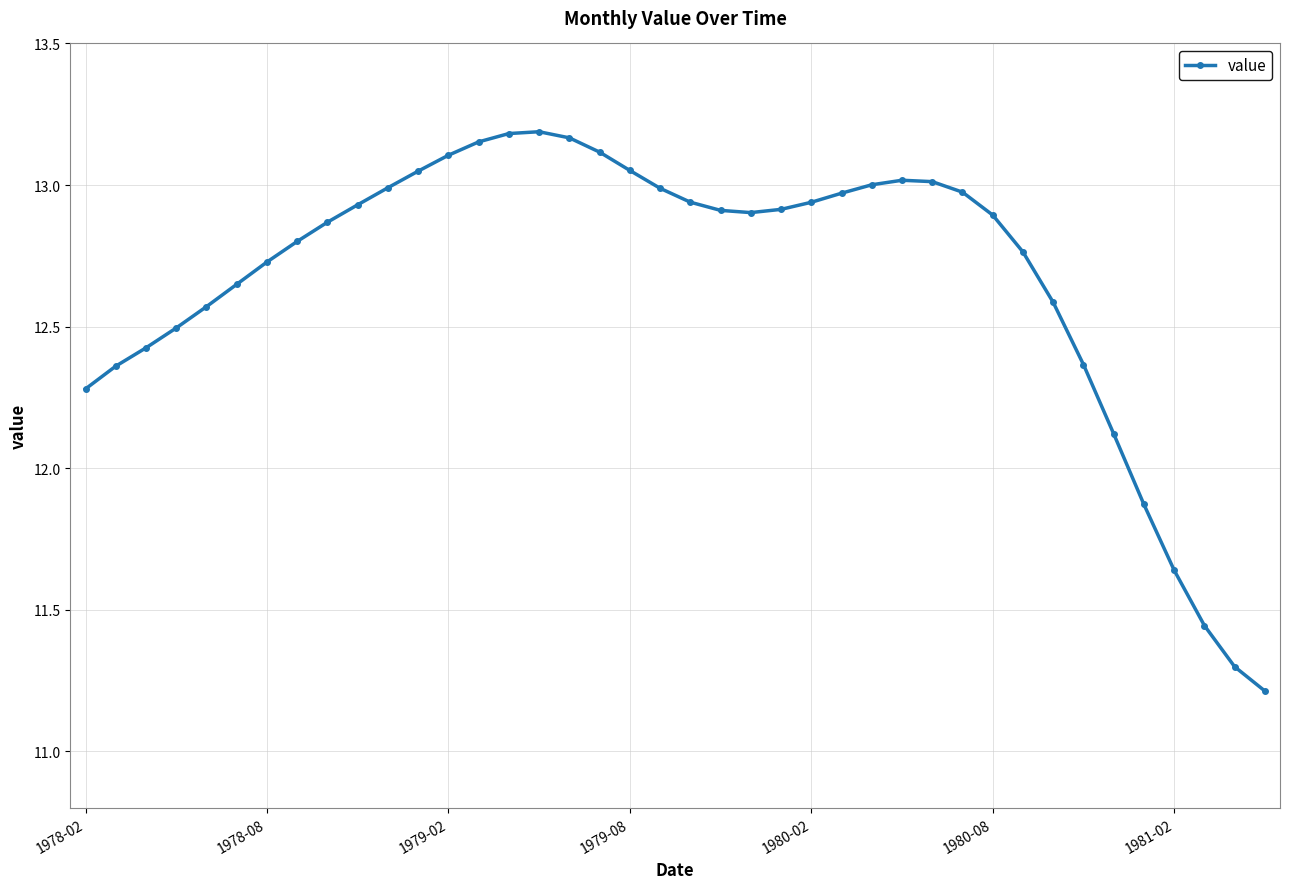

What is the sum of all values?

506.9